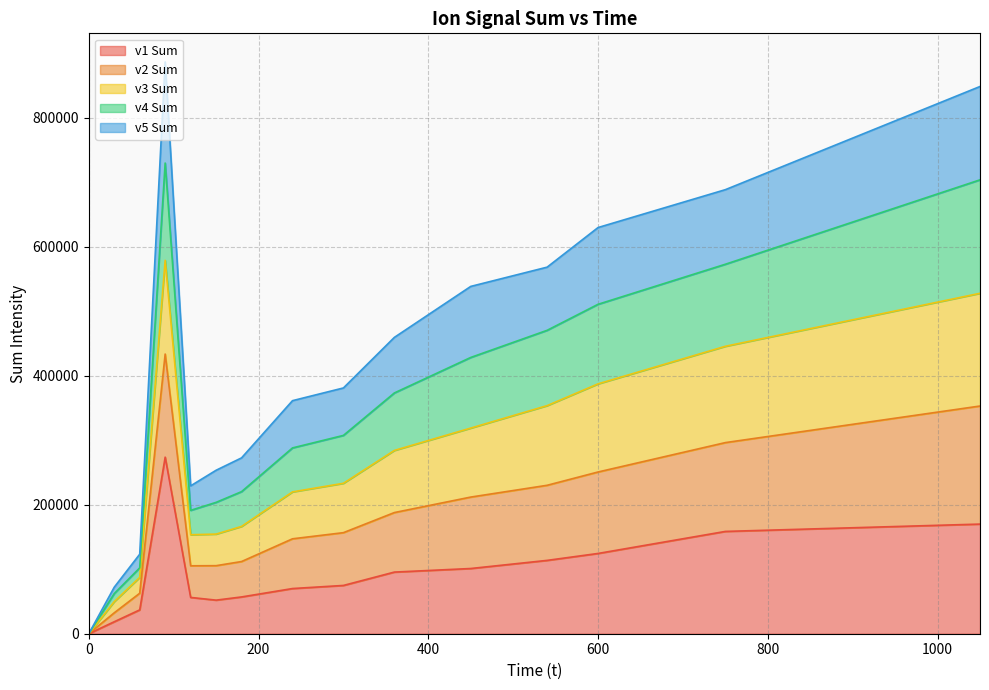

True or false: v4 Sum and v3 Sum intersect in this chart.

False